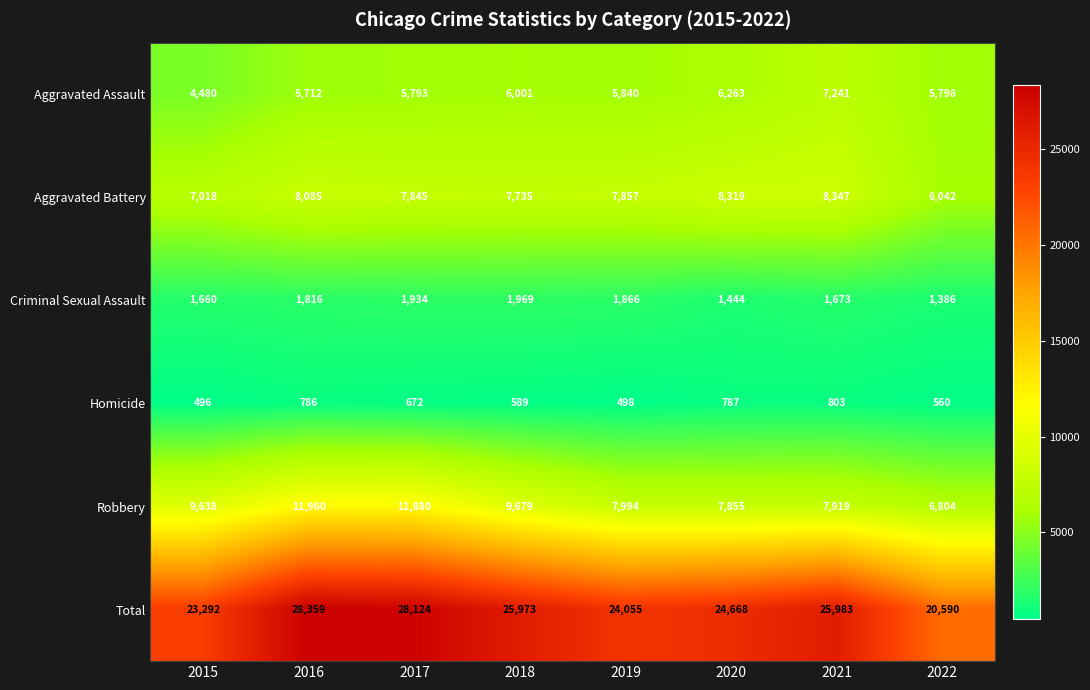

What value does the Total series have at 2019?

24055